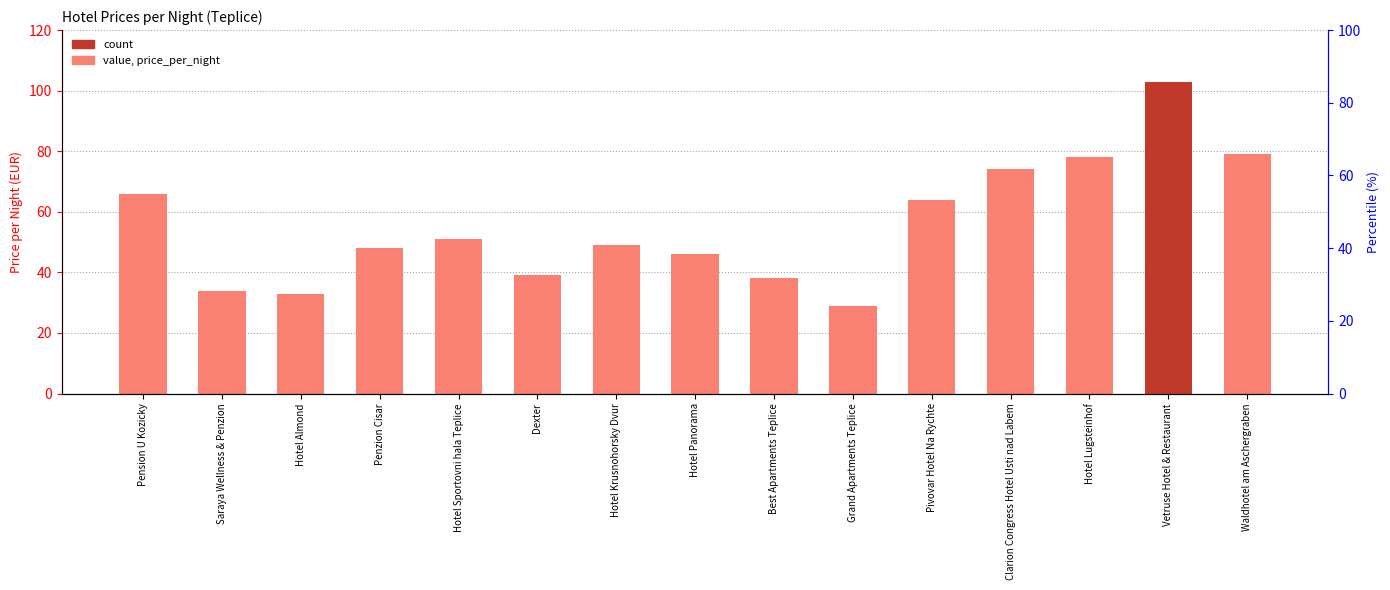

Does the chart contain stacked bars?

No